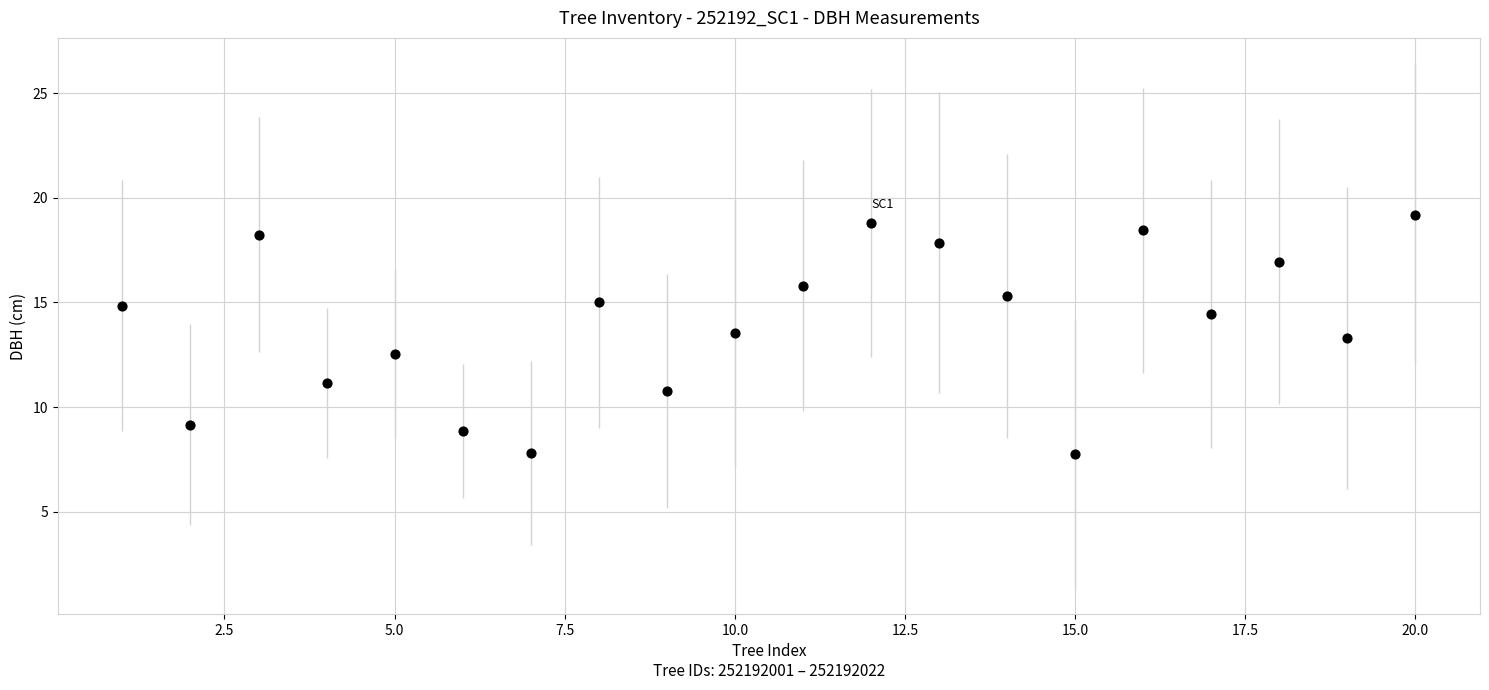

What is the range of X values (max minus min)?

19.0